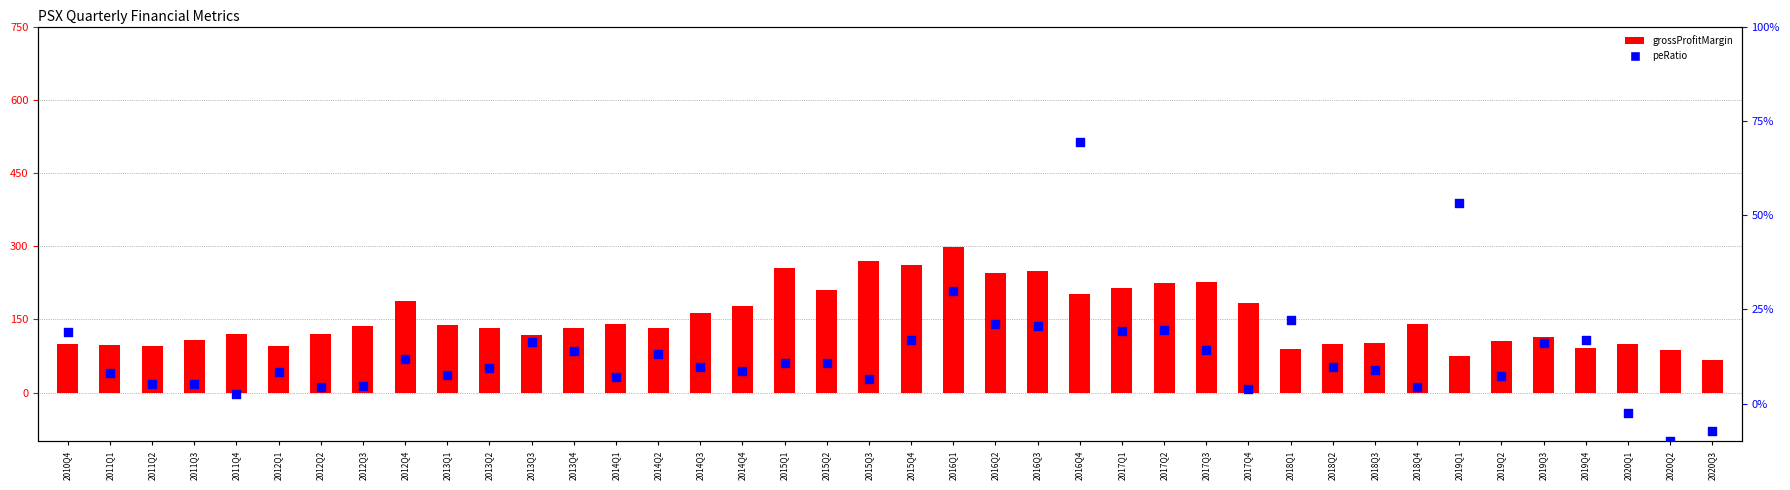

What are all the series names shown in the legend?

grossProfitMargin, peRatio